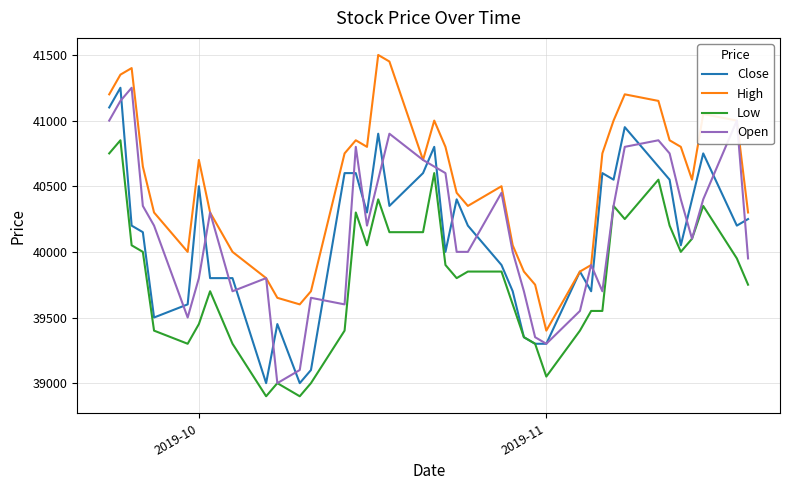

Reading left to right, transcribe all the data shown in this chart.

Close: 41100	41250	40200	40150	39500	39600	40500	39800	39800	39000	39450	39000	39100	40600	40600	40300	40900	40350	40600	40800	40000	40400	40200	39900	39700	39350	39300	39300	39850	39700	40600	40550	40950	40650	40550	40050	40400	40750	40200	40250
High: 41200	41350	41400	40650	40300	40000	40700	40300	40000	39800	39650	39600	39700	40750	40850	40800	41500	41450	40700	41000	40800	40450	40350	40500	40050	39850	39750	39400	39850	39900	40750	41000	41200	41150	40850	40800	40550	41050	41000	40300
Low: 40750	40850	40050	40000	39400	39300	39450	39700	39300	38900	39000	38900	39000	39400	40300	40050	40400	40150	40150	40600	39900	39800	39850	39850	39600	39350	39300	39050	39400	39550	39550	40350	40250	40550	40200	40000	40100	40350	39950	39750
Open: 41000	41150	41250	40350	40200	39500	39800	40300	39700	39800	39000	39100	39650	39600	40800	40200	40550	40900	40700	40650	40600	40000	40000	40450	40000	39700	39350	39300	39550	39900	39700	40350	40800	40850	40750	40400	40100	40400	41000	39950